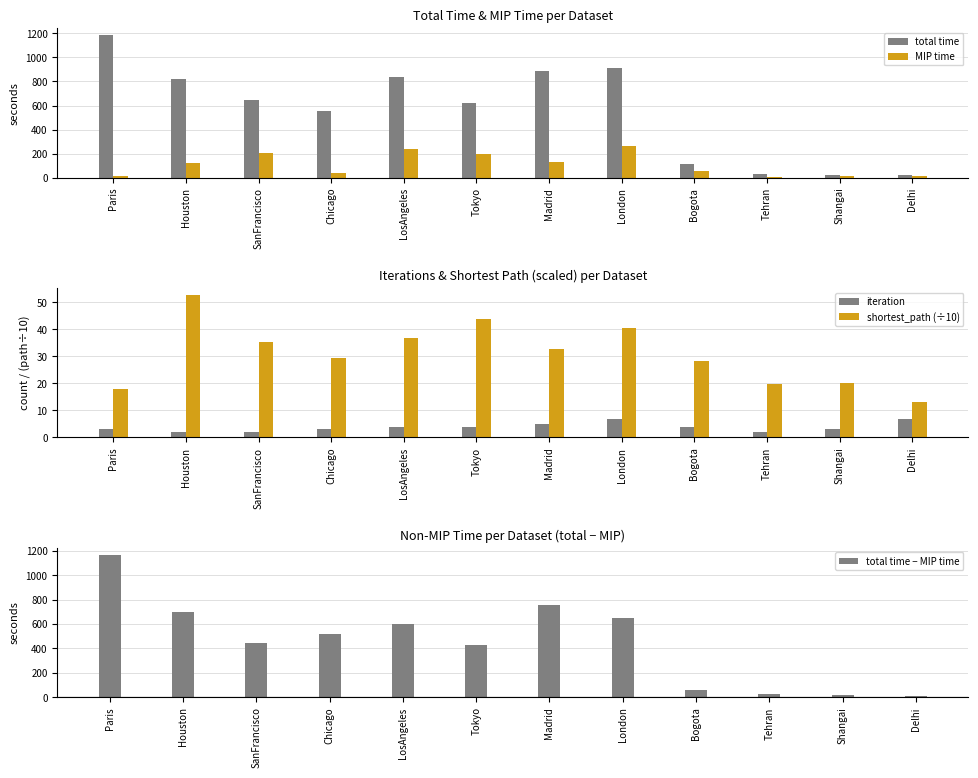

What is the smallest value displayed?

2.0